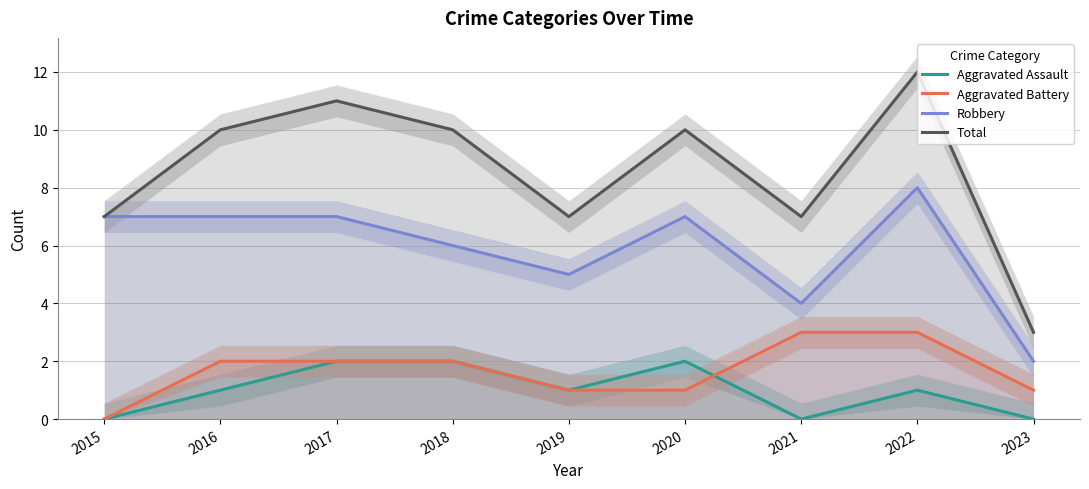

What is the highest value of the Total series?

12